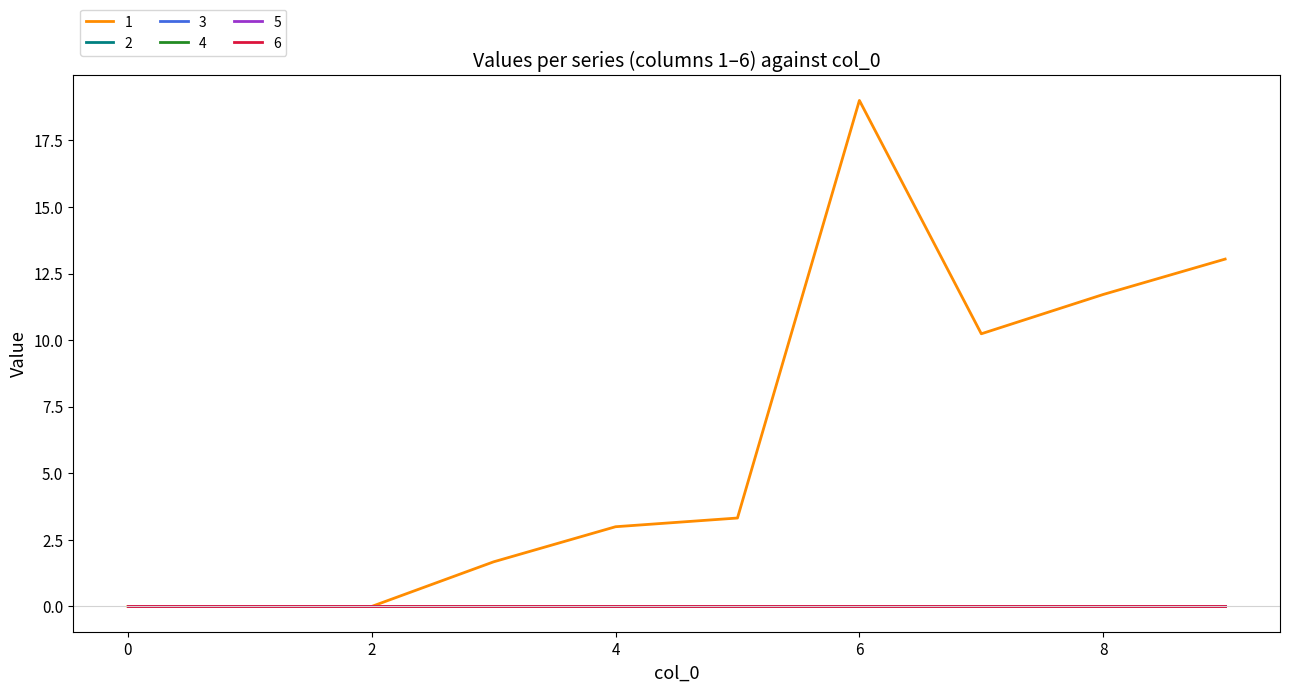

Is this an area chart (filled region under the line)?

No